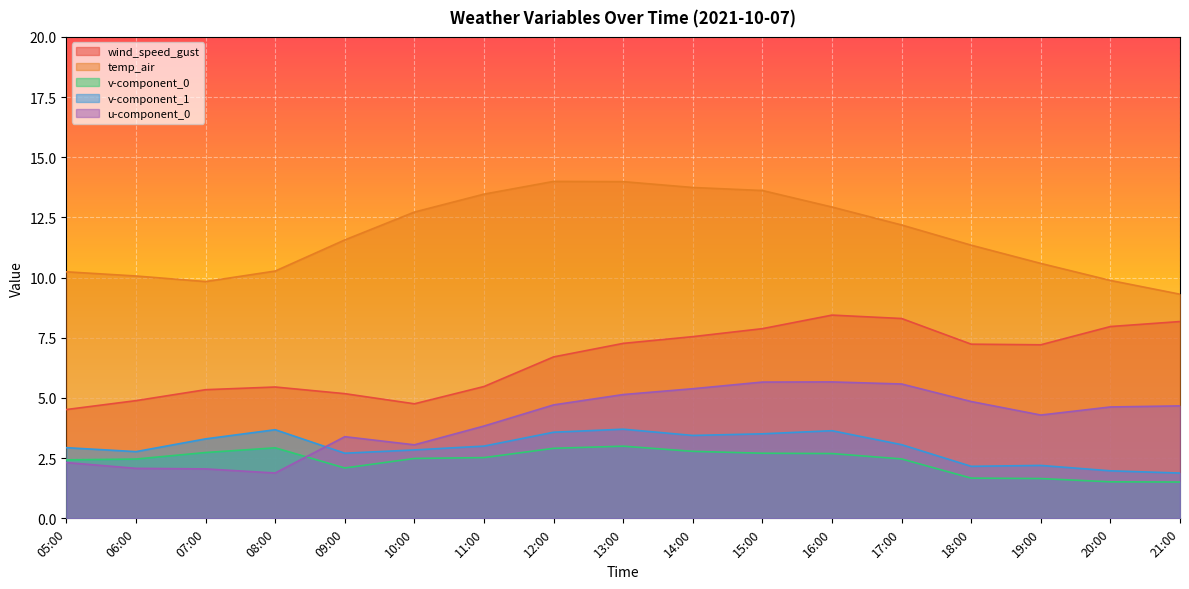

Where is the first local maximum for u-component_0?

09:00